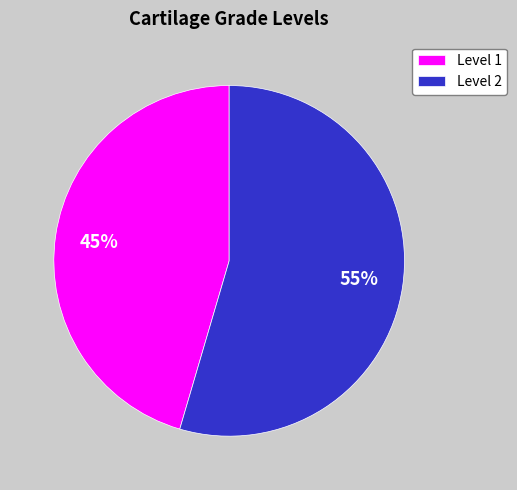

What is the smallest slice in the pie chart?

Level 1